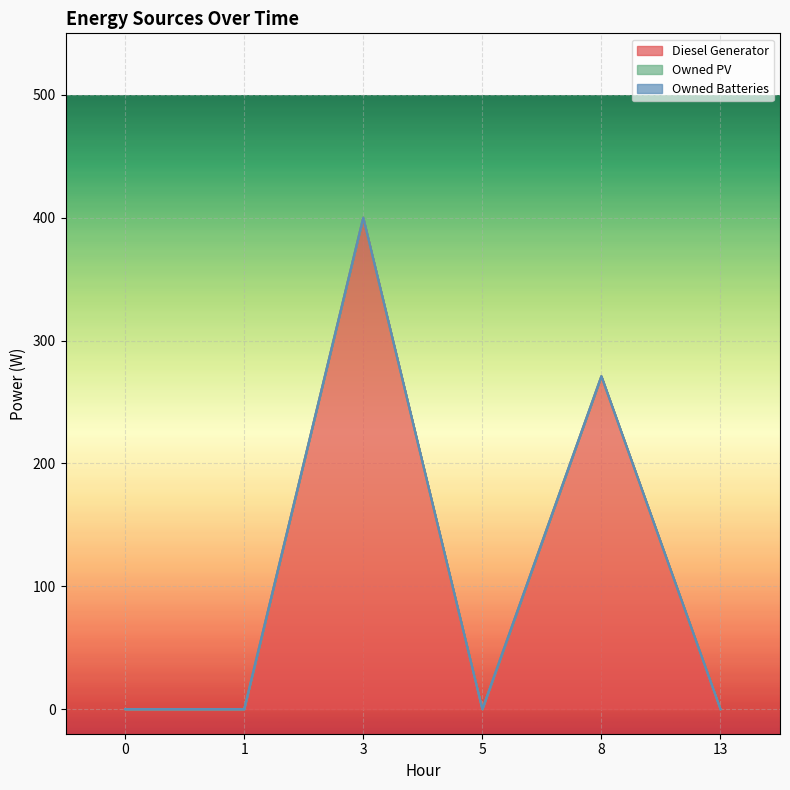

How many data points does each series have?

6